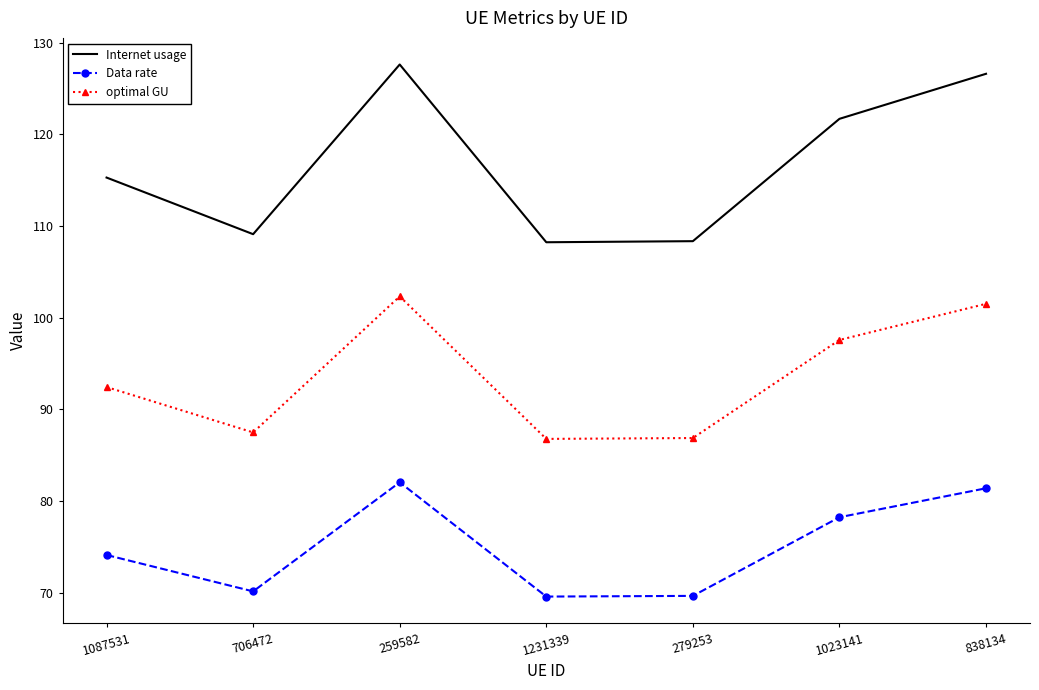

What is the highest value of the Data rate series?

82.0